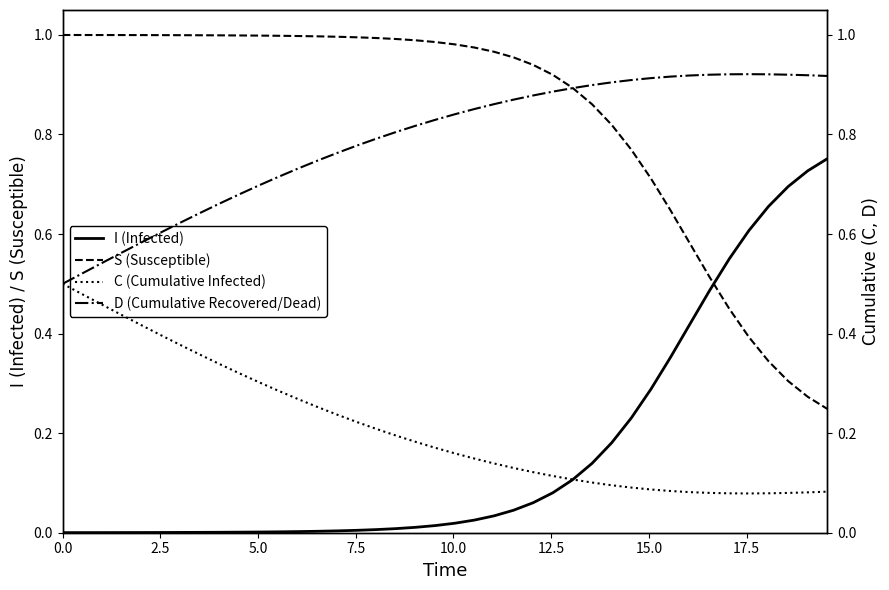

What is the difference between the maximum and minimum values in the I (Infected) series?

0.8